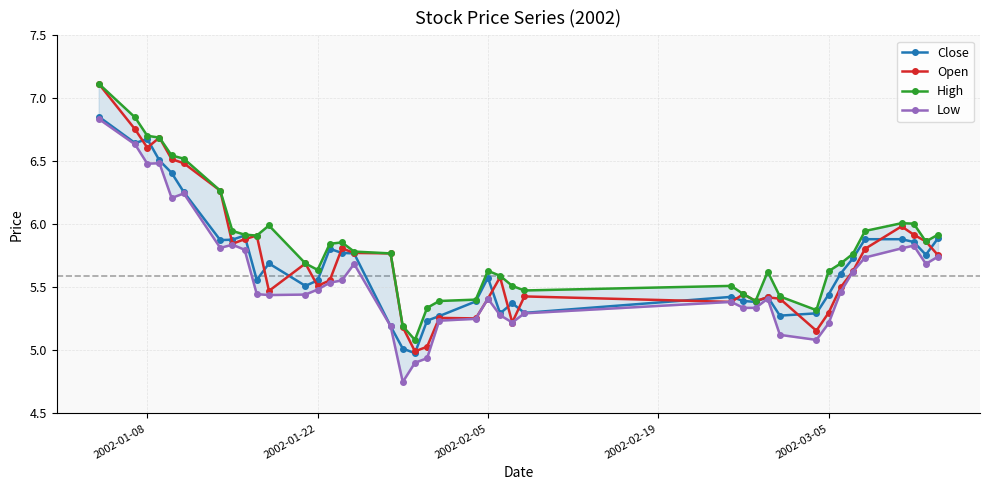

List the series in order of their peak value, highest first.

Open, High, Close, Low